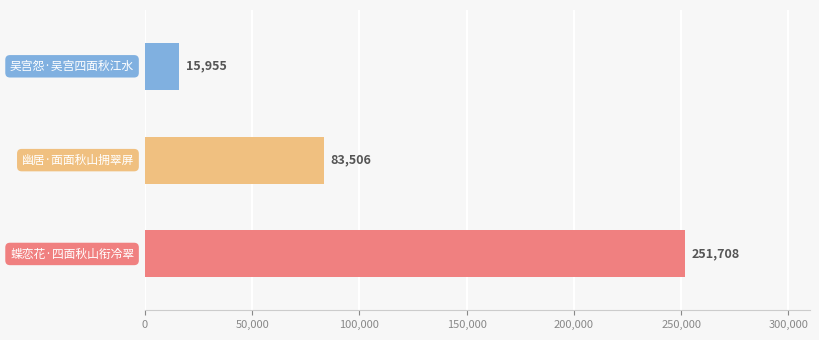

Rank the categories by value from lowest to highest.

吴宫怨·吴宫四面秋江水, 幽居·面面秋山拥翠屏, 蝶恋花·四面秋山衔冷翠